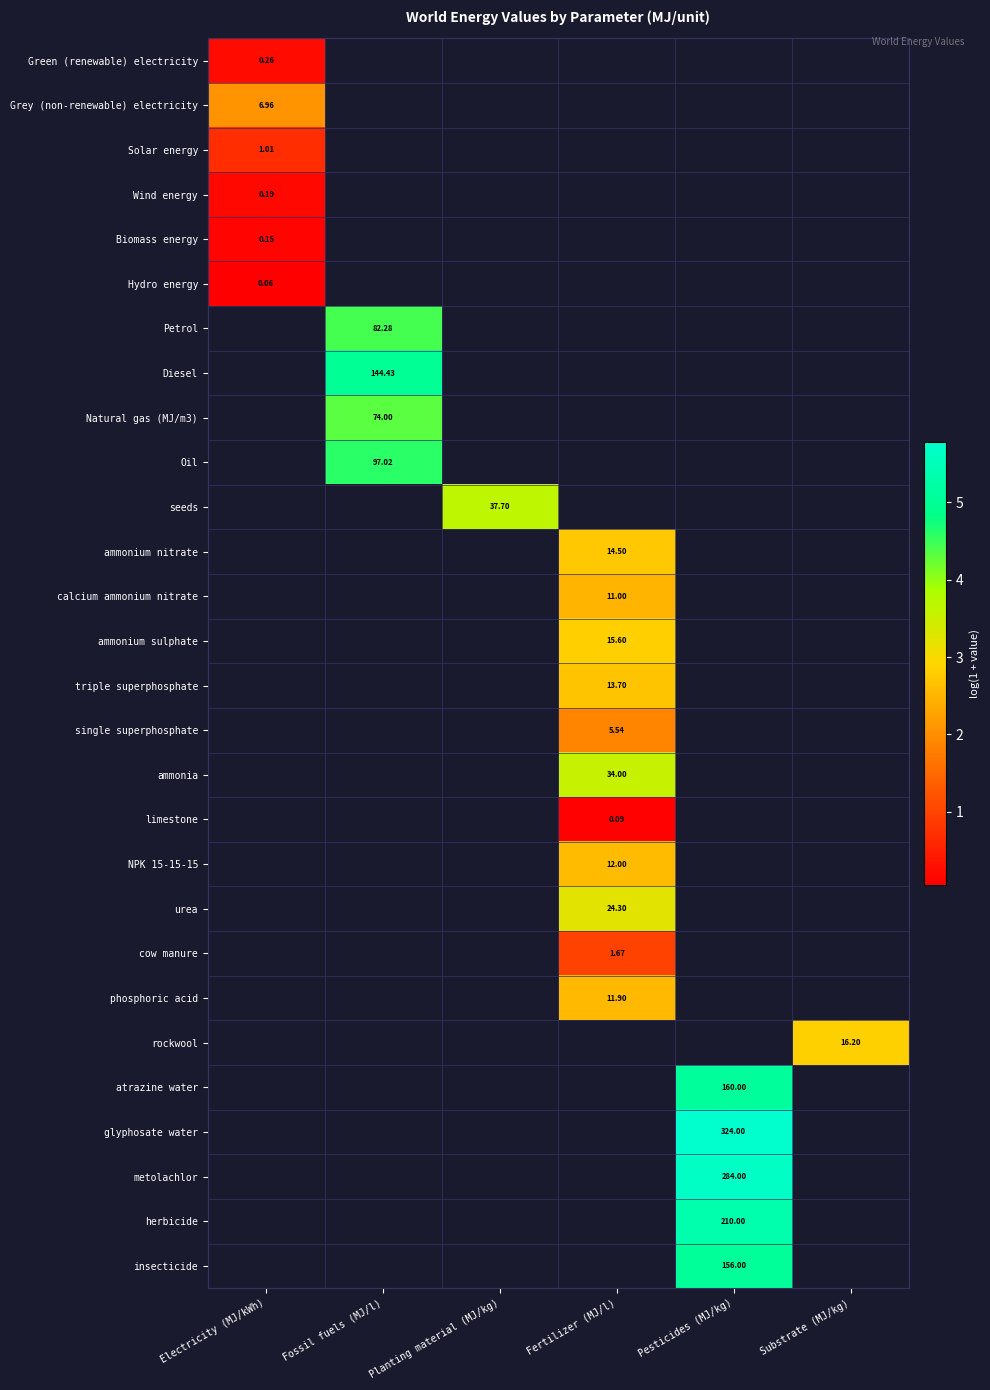

How many values in the single superphosphate series exceed 1?

1